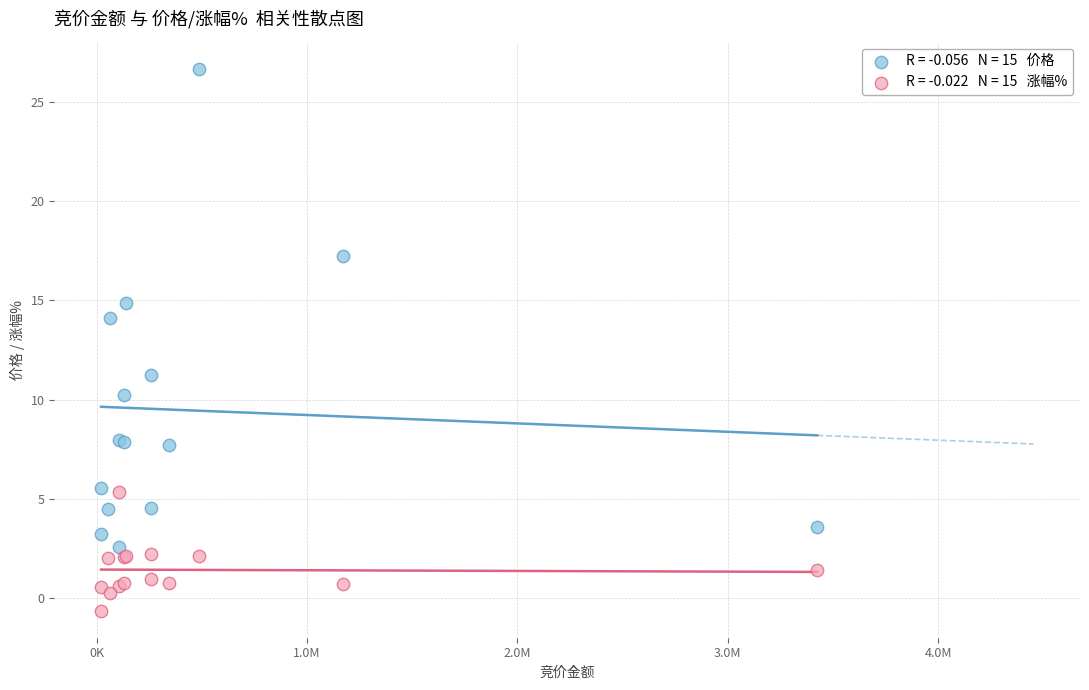

Across all series, what Y value is closest to 13?

14.1